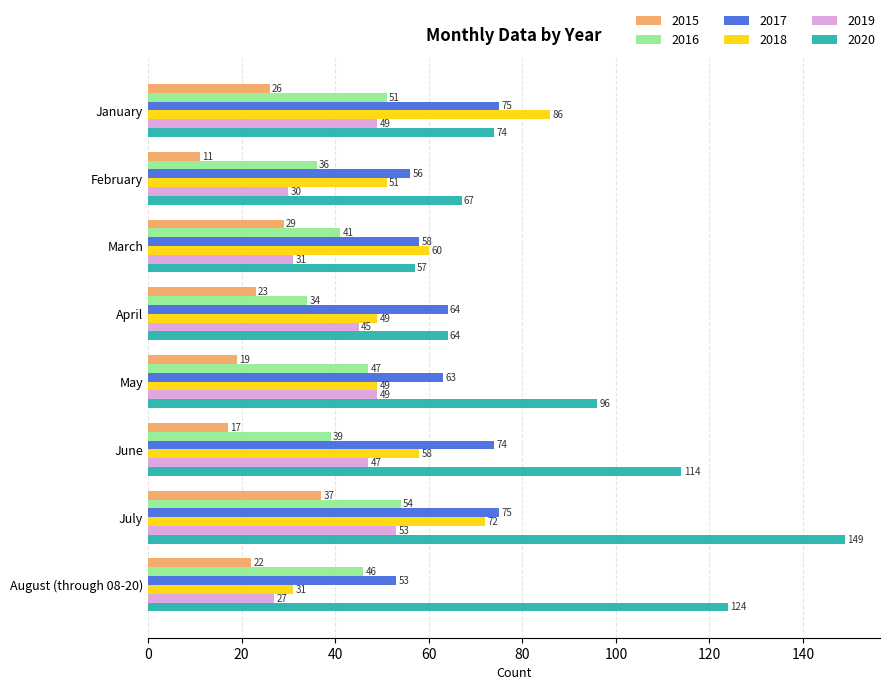

The 2016 series shows 51 at January. True or false?

True